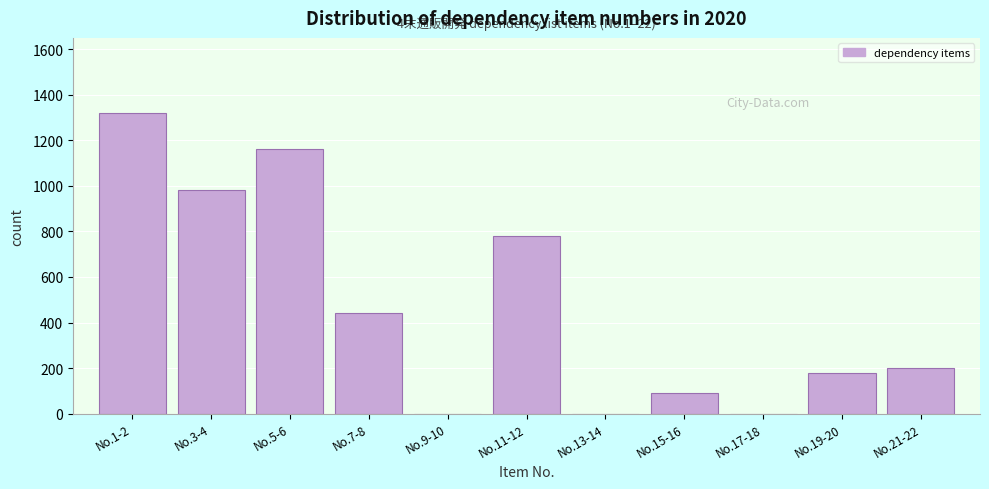

Reading left to right, what are all the values shown in this chart?

No.1-2=1320	No.3-4=980	No.5-6=1160	No.7-8=440	No.9-10=0	No.11-12=780	No.13-14=0	No.15-16=90	No.17-18=0	No.19-20=180	No.21-22=200